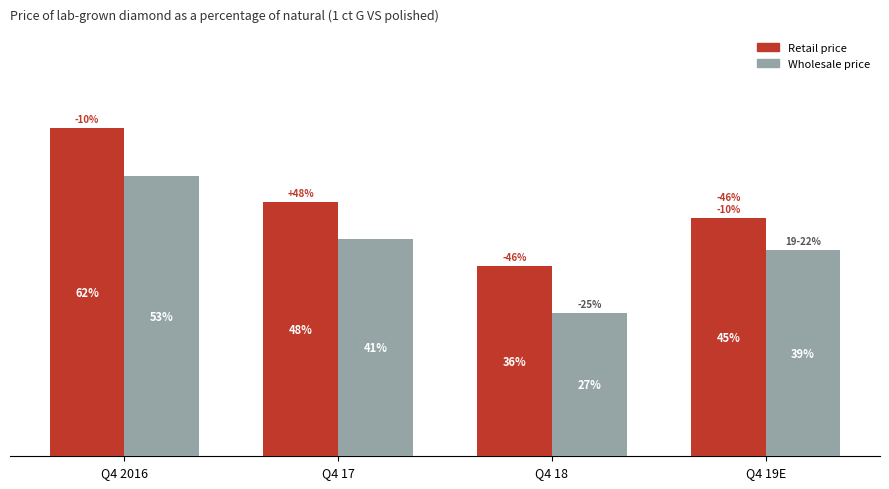

Which category has the highest value in the Retail price series?

Q4 2016